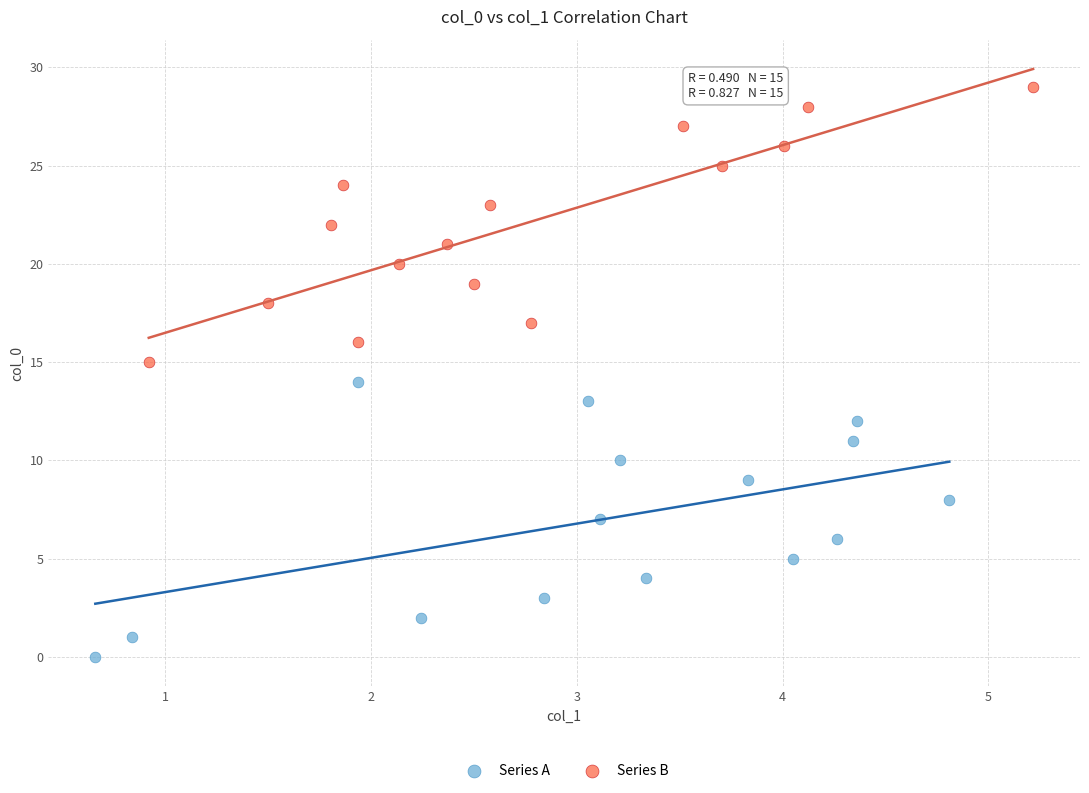

What are all the series names shown in the legend?

Series A, Series B